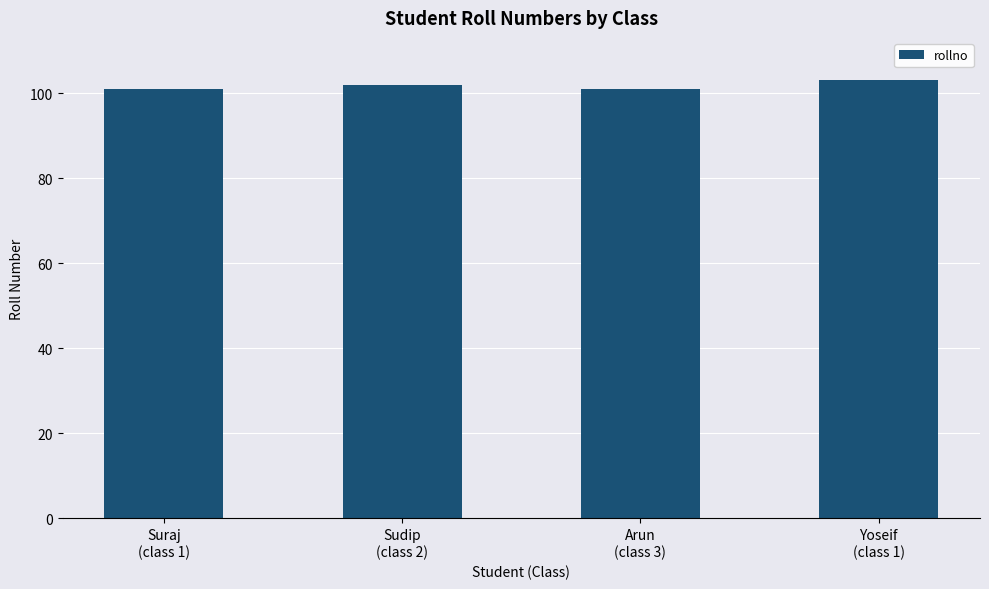

What is the sum of all values?

407